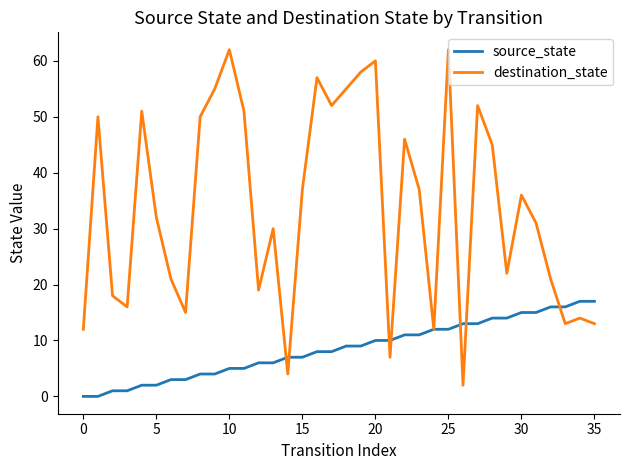

List the series in order of their overall mean, lowest first.

source_state, destination_state